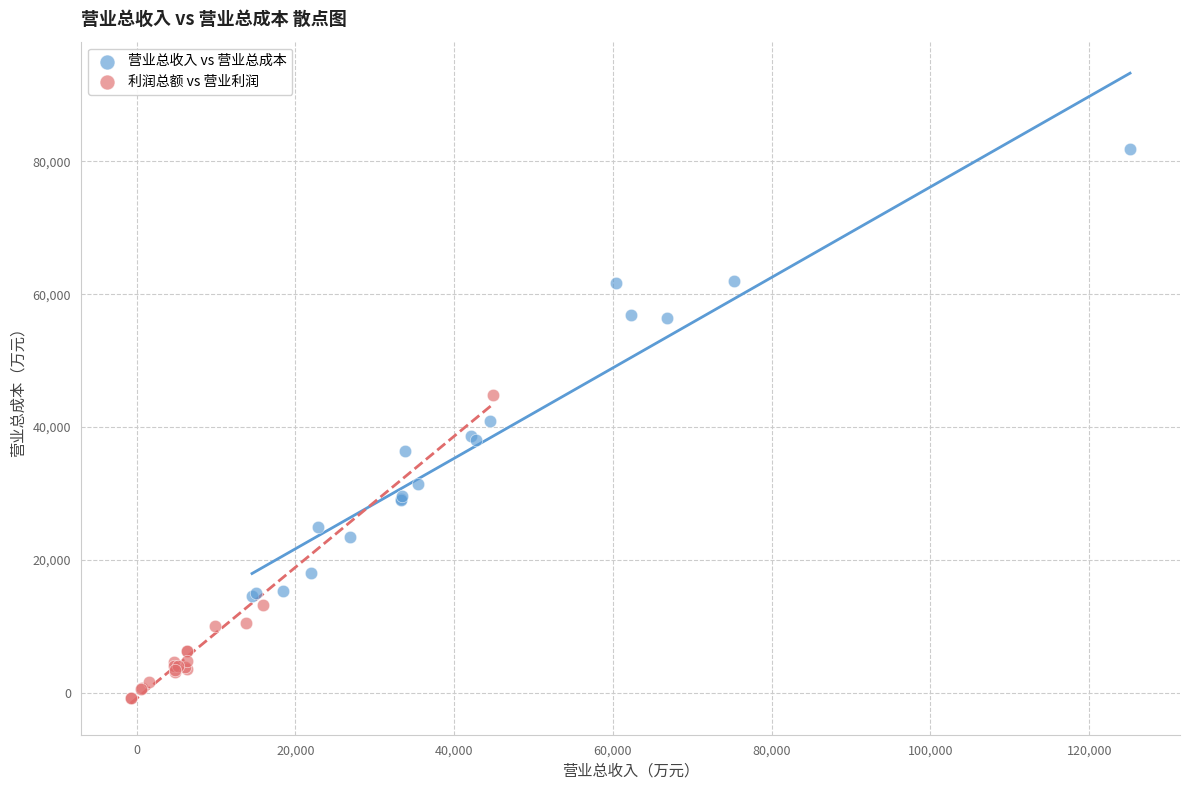

Which series contains the highest Y value?

营业总收入 vs 营业总成本